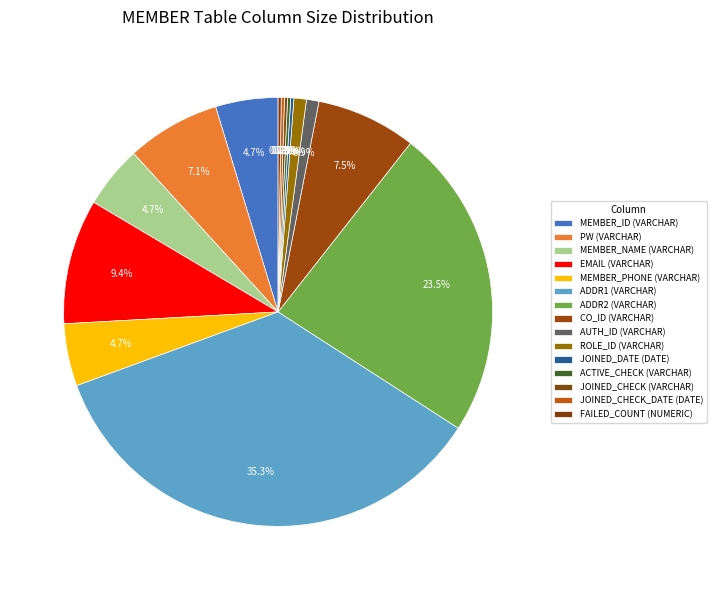

Does any single category account for the majority?

No